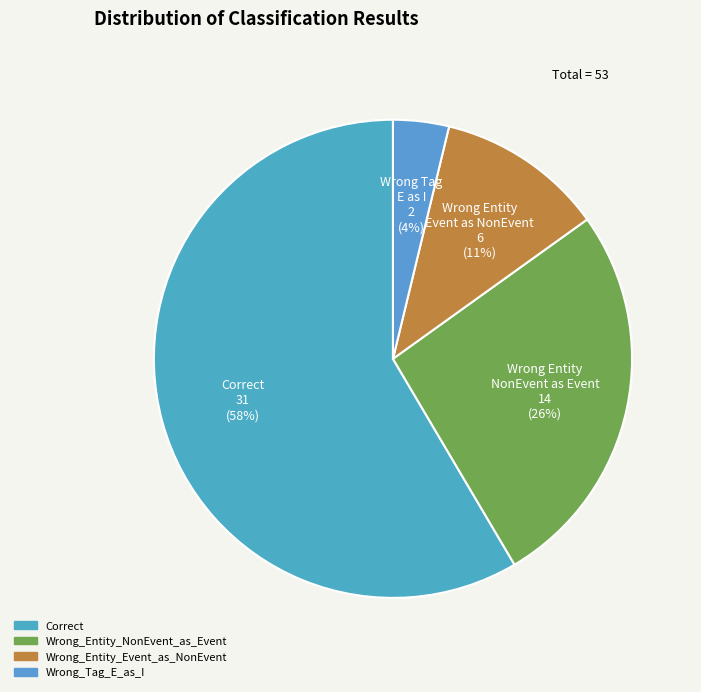

Do Wrong_Entity_NonEvent_as_Event and Wrong_Entity_Event_as_NonEvent together represent more than half of the pie?

No